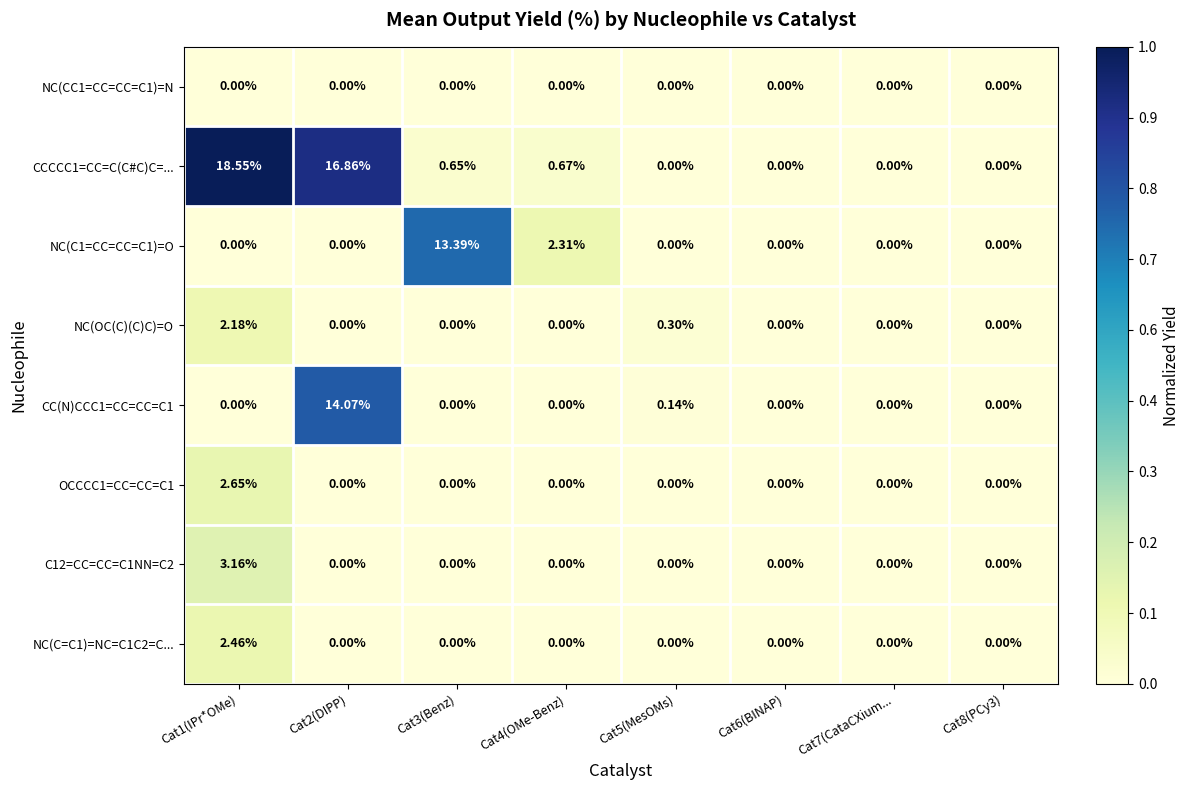

Which has a higher value, Cat3(Benz) or Cat8(PCy3)?

Cat3(Benz)